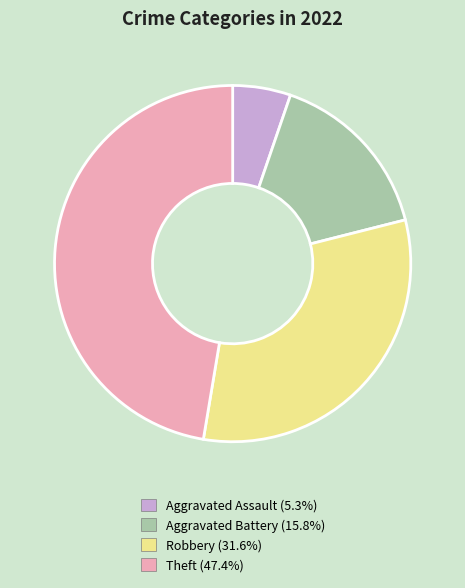

What is the ratio of the value at Robbery to the value at Theft?

0.7